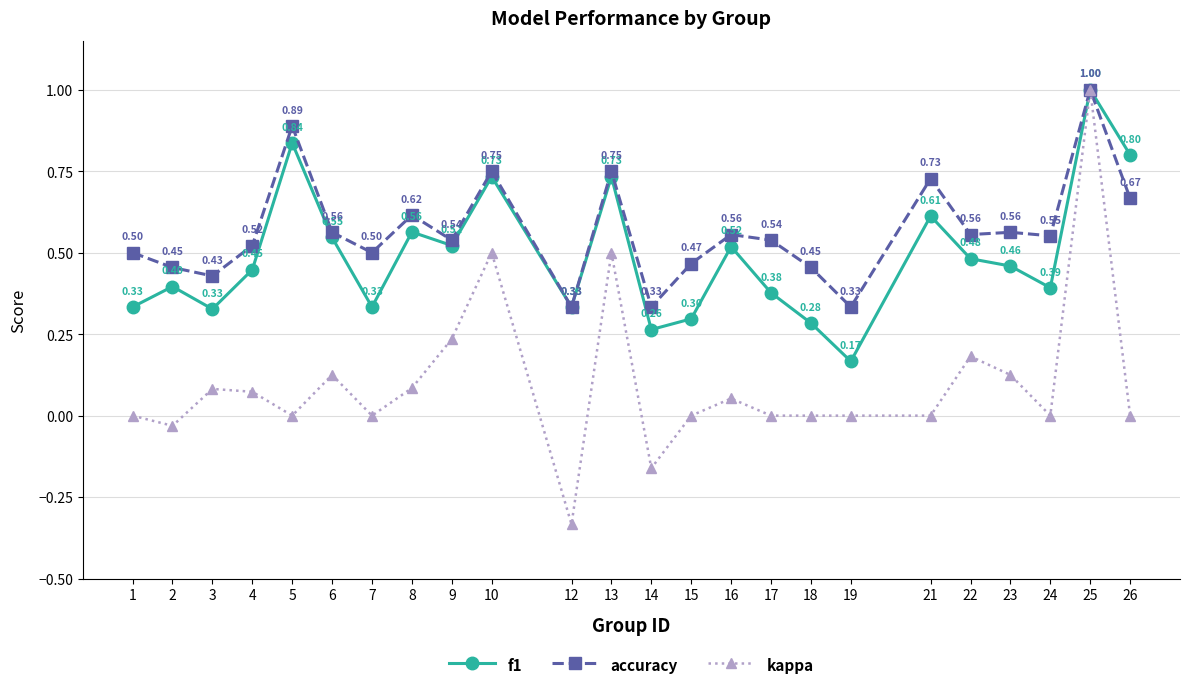

Which series has the largest total across all categories?

accuracy